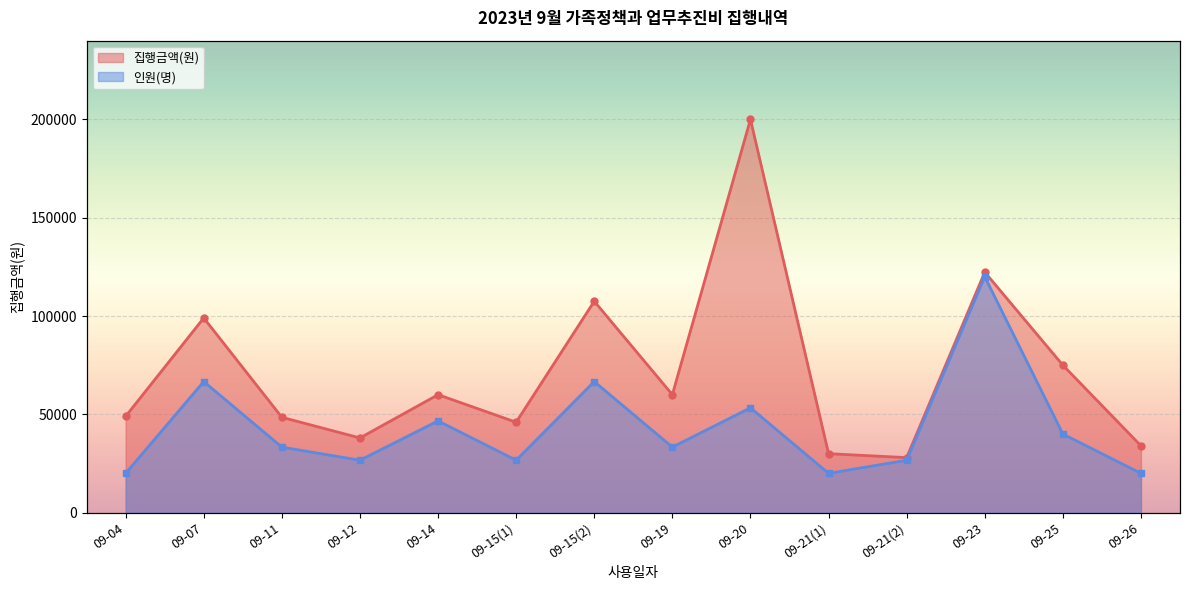

What is the value of the 집행금액(원) point at the 4th from the left?

38000.0